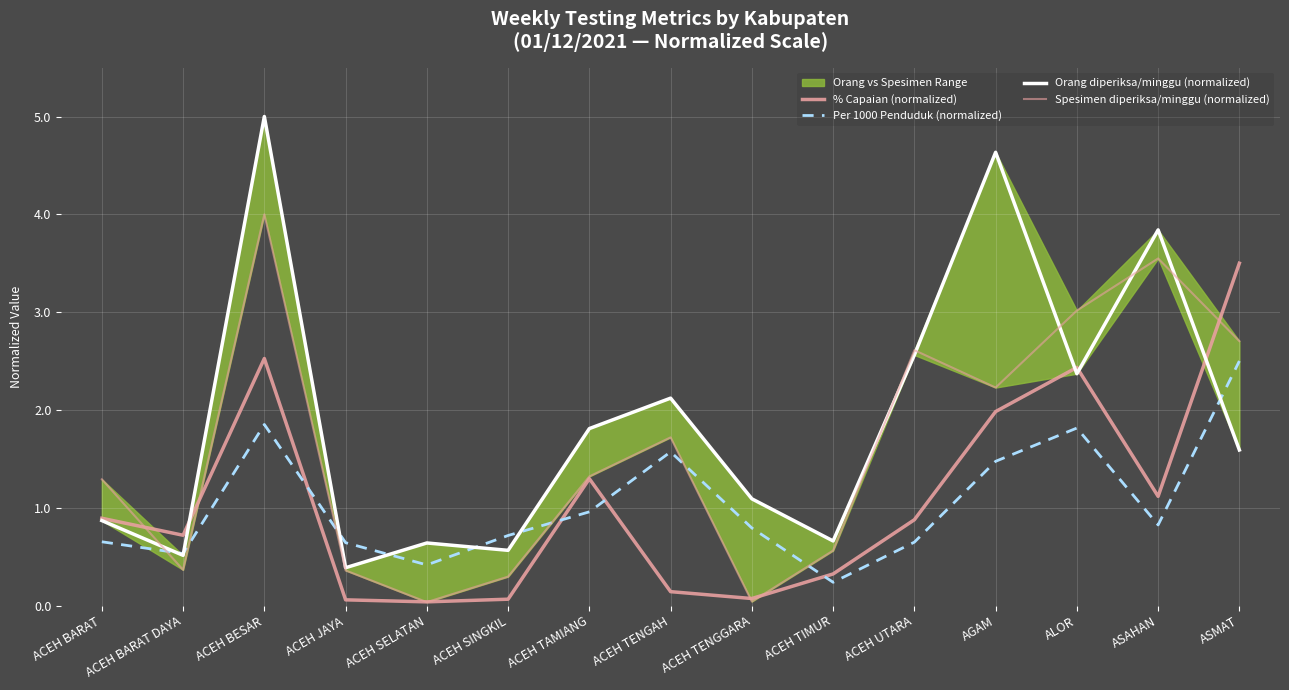

True or false: Per 1000 Penduduk (normalized) and Spesimen diperiksa/minggu (normalized) cross at least once.

True